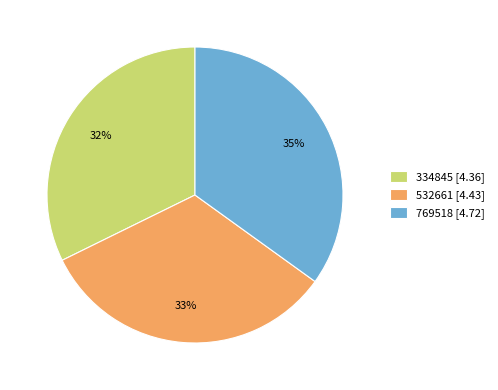

Is the sum of 769518 and 334845 greater than half?

Yes